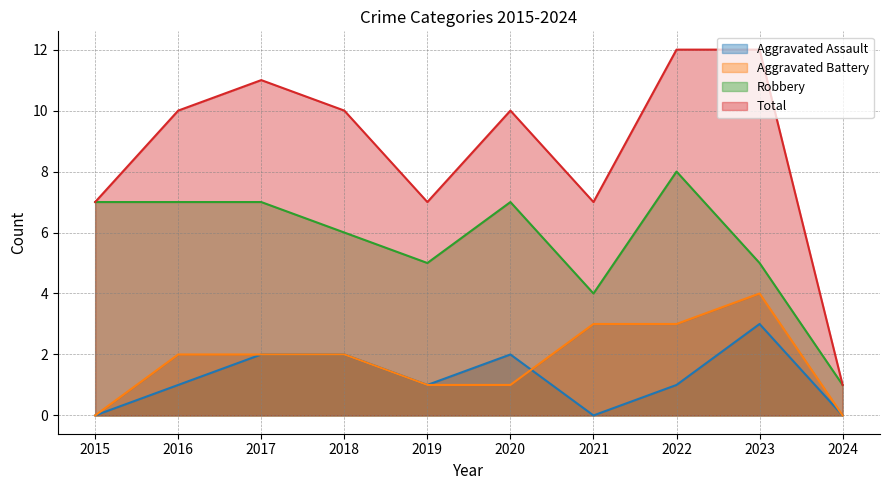

What is the difference between the maximum and minimum values in the Robbery series?

7